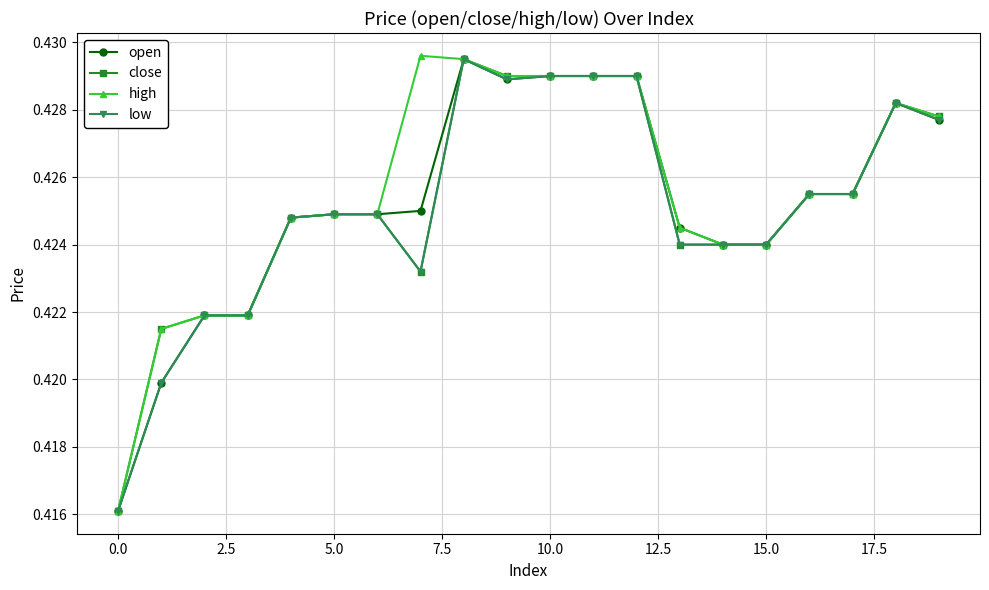

At how many categories does at least one series exceed 0?

20